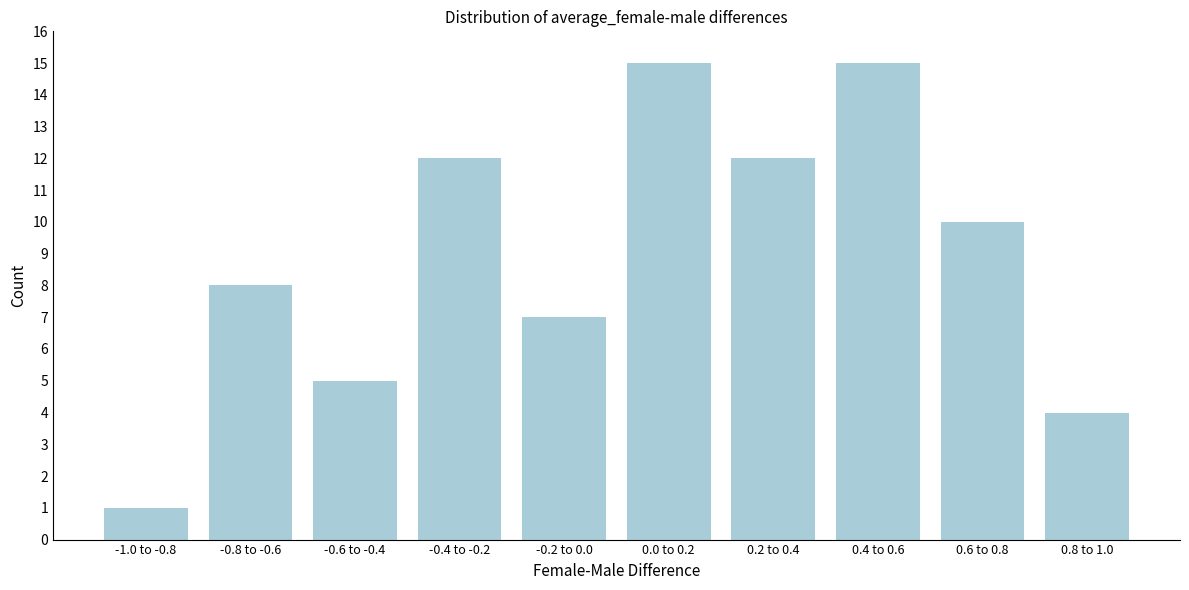

Reading left to right, list all the values displayed in this chart.

-1.0 to -0.8=1	-0.8 to -0.6=8	-0.6 to -0.4=5	-0.4 to -0.2=12	-0.2 to 0.0=7	0.0 to 0.2=15	0.2 to 0.4=12	0.4 to 0.6=15	0.6 to 0.8=10	0.8 to 1.0=4